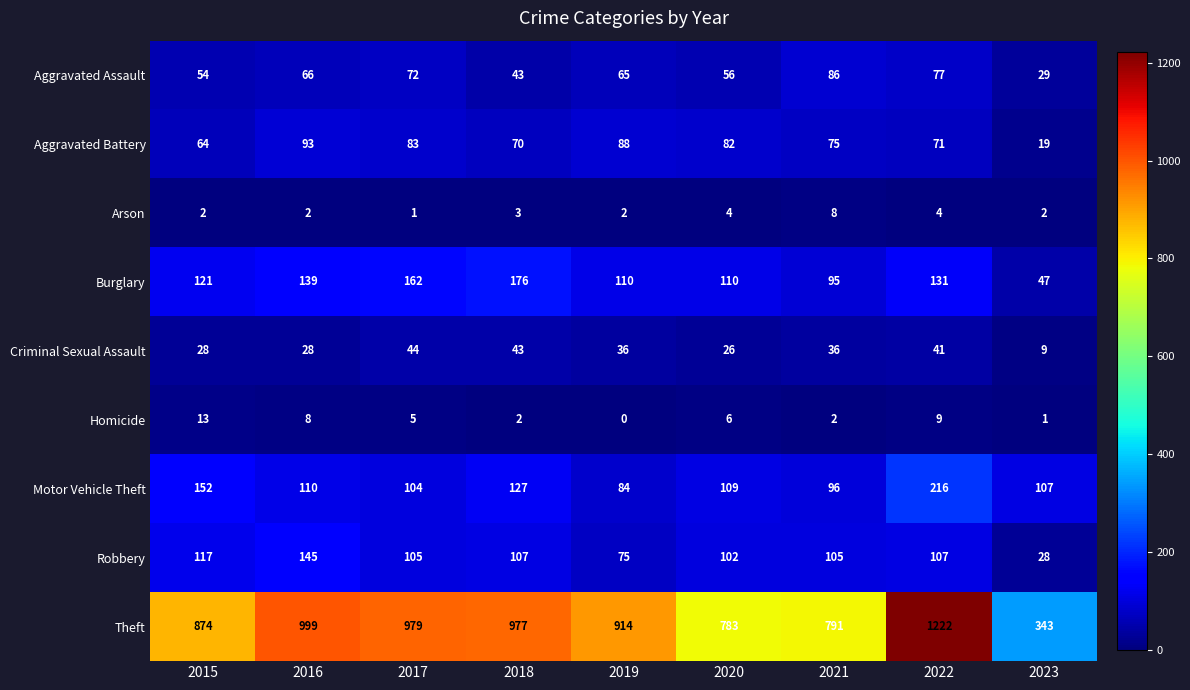

What is the total value across all series at 2021?

1294